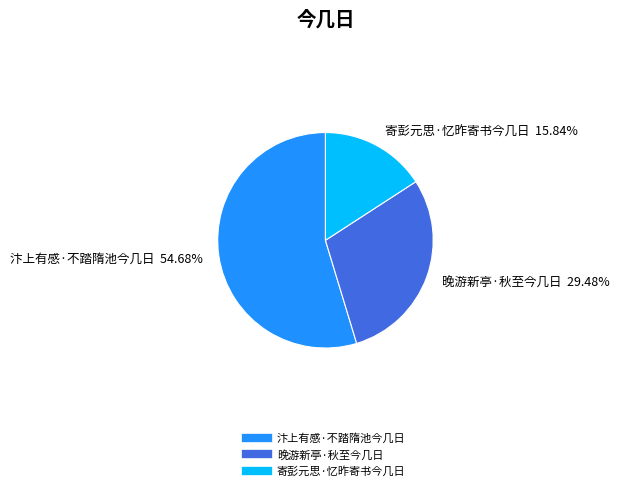

What is the ratio of the value at 寄彭元思·忆昨寄书今几日 to the value at 晚游新亭·秋至今几日?

0.5